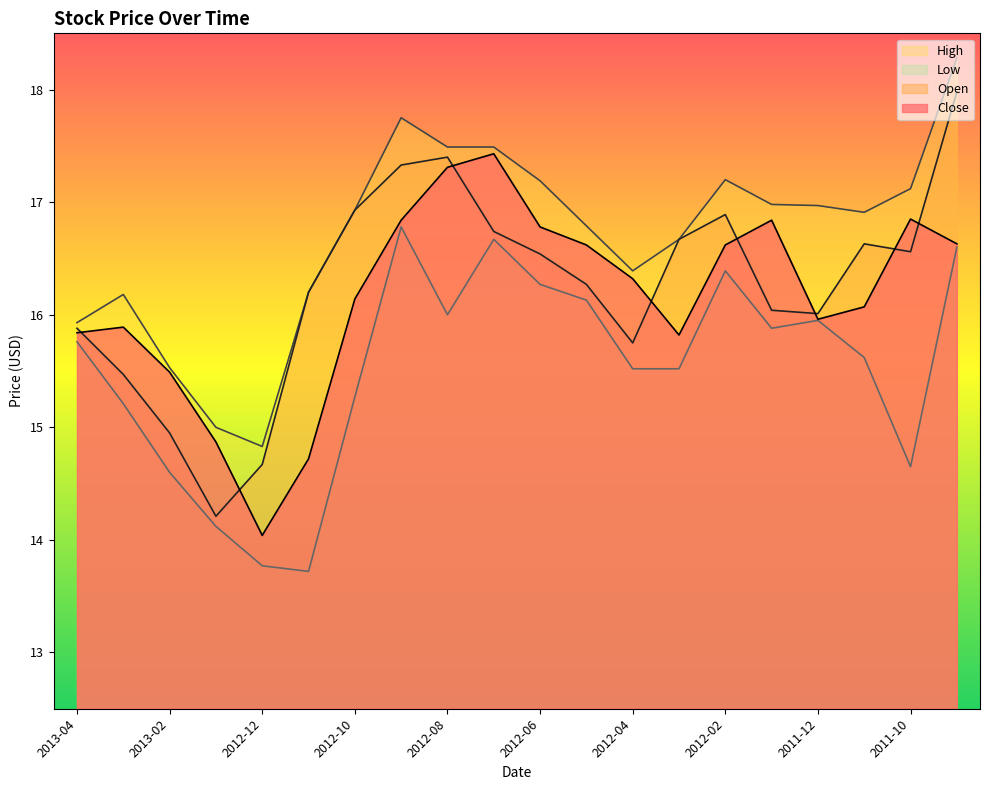

What position from the right is 2012-02?

6